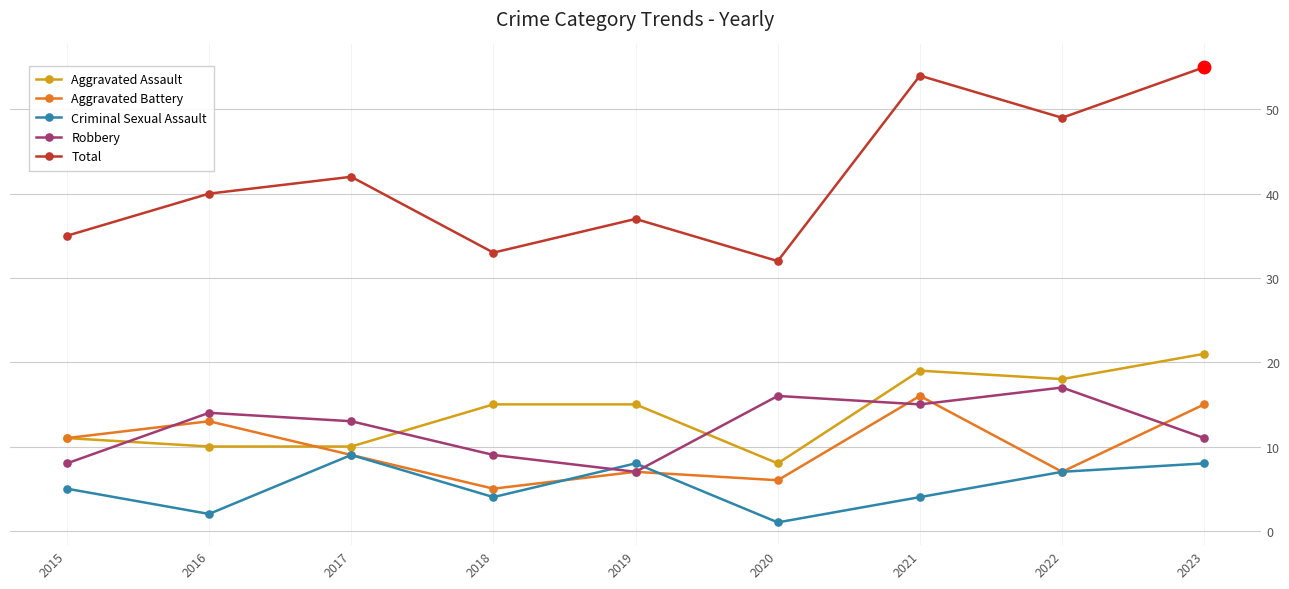

Which series has the largest range (max minus min)?

Total